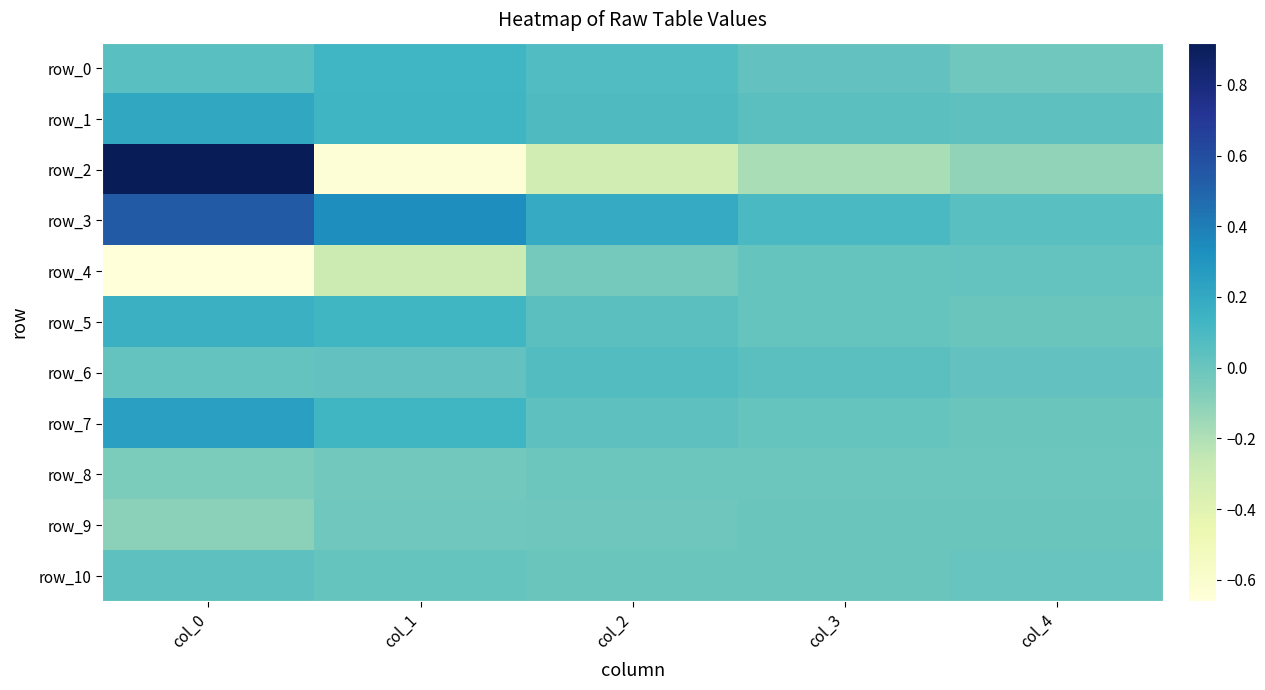

Which series changed the most between col_0 and col_1?

row_2